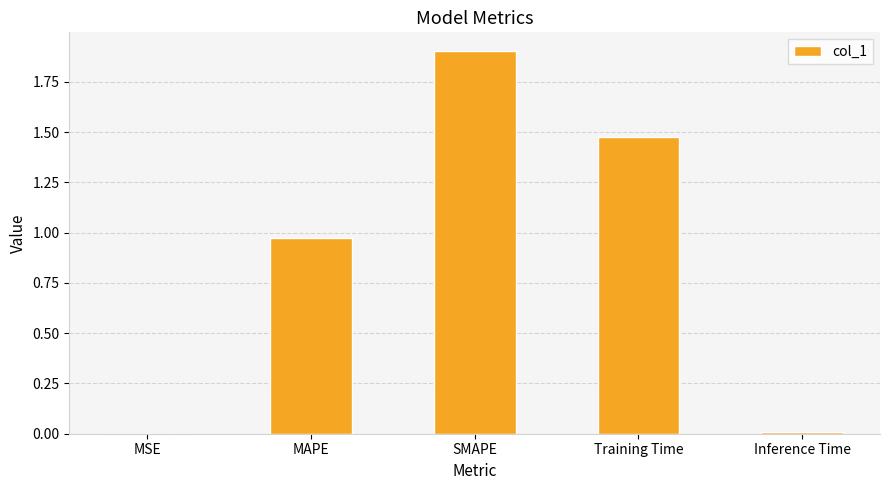

The value at MAPE is 1.3. True or false?

False